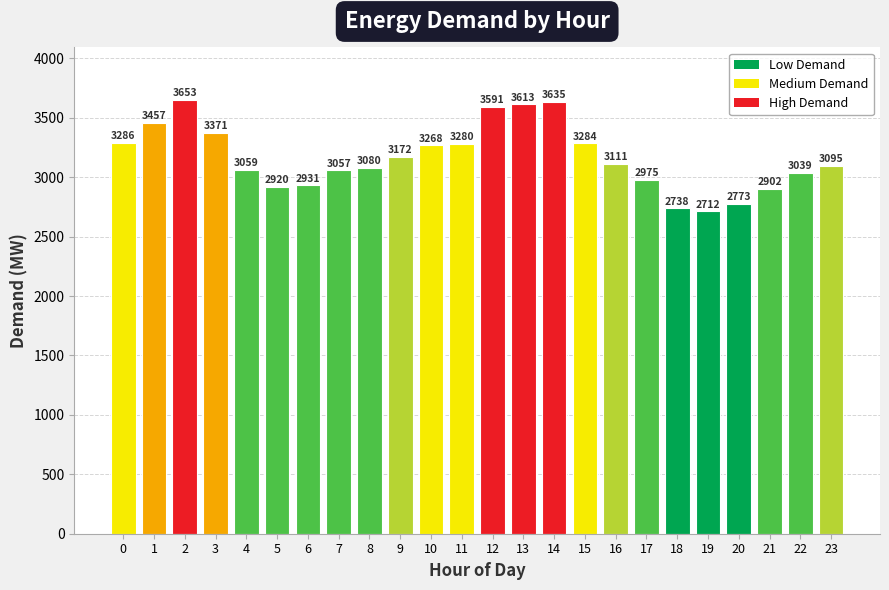

Which has a higher value, 19 or 4?

4